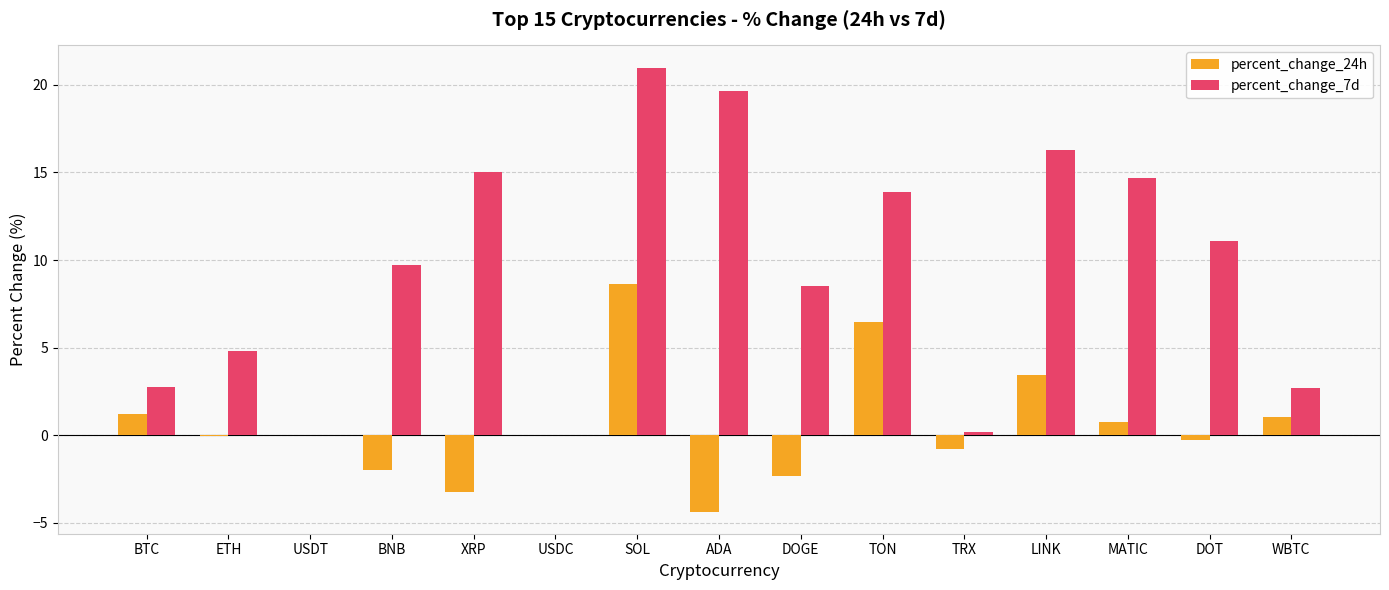

What is the maximum value for percent_change_7d?

21.0